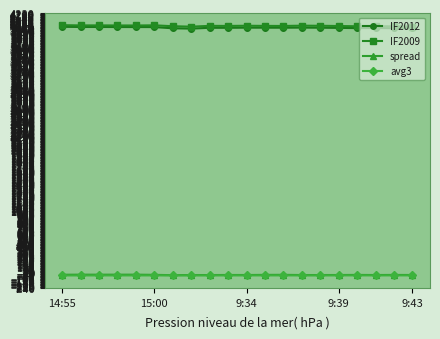

What is the value of the spread point at the 18th from the left?

-31.2